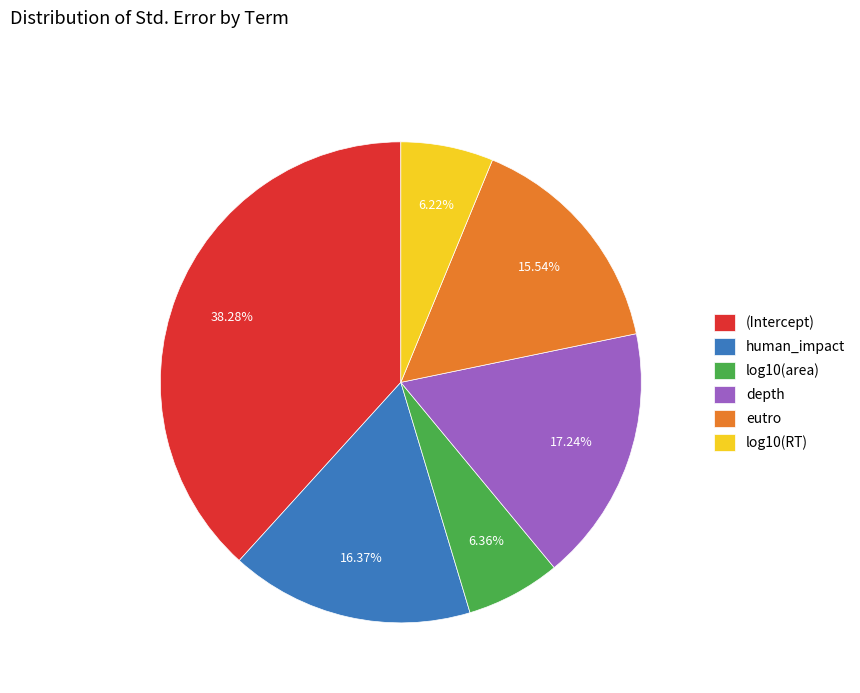

Is it true that log10(area) is 13% of the pie?

False